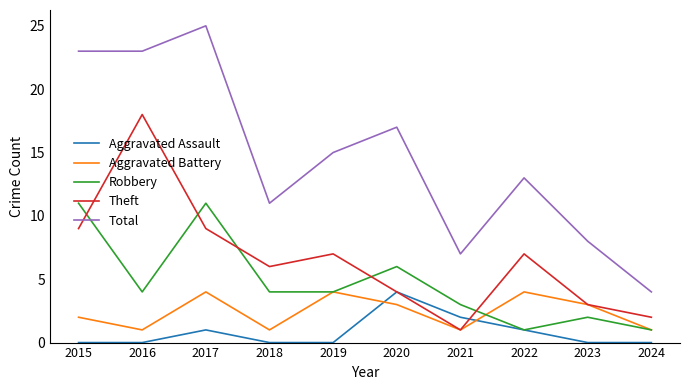

Reading left to right, extract all data points from this chart.

Aggravated Assault: 2015=0	2016=0	2017=1	2018=0	2019=0	2020=4	2021=2	2022=1	2023=0	2024=0
Aggravated Battery: 2015=2	2016=1	2017=4	2018=1	2019=4	2020=3	2021=1	2022=4	2023=3	2024=1
Robbery: 2015=11	2016=4	2017=11	2018=4	2019=4	2020=6	2021=3	2022=1	2023=2	2024=1
Theft: 2015=9	2016=18	2017=9	2018=6	2019=7	2020=4	2021=1	2022=7	2023=3	2024=2
Total: 2015=23	2016=23	2017=25	2018=11	2019=15	2020=17	2021=7	2022=13	2023=8	2024=4